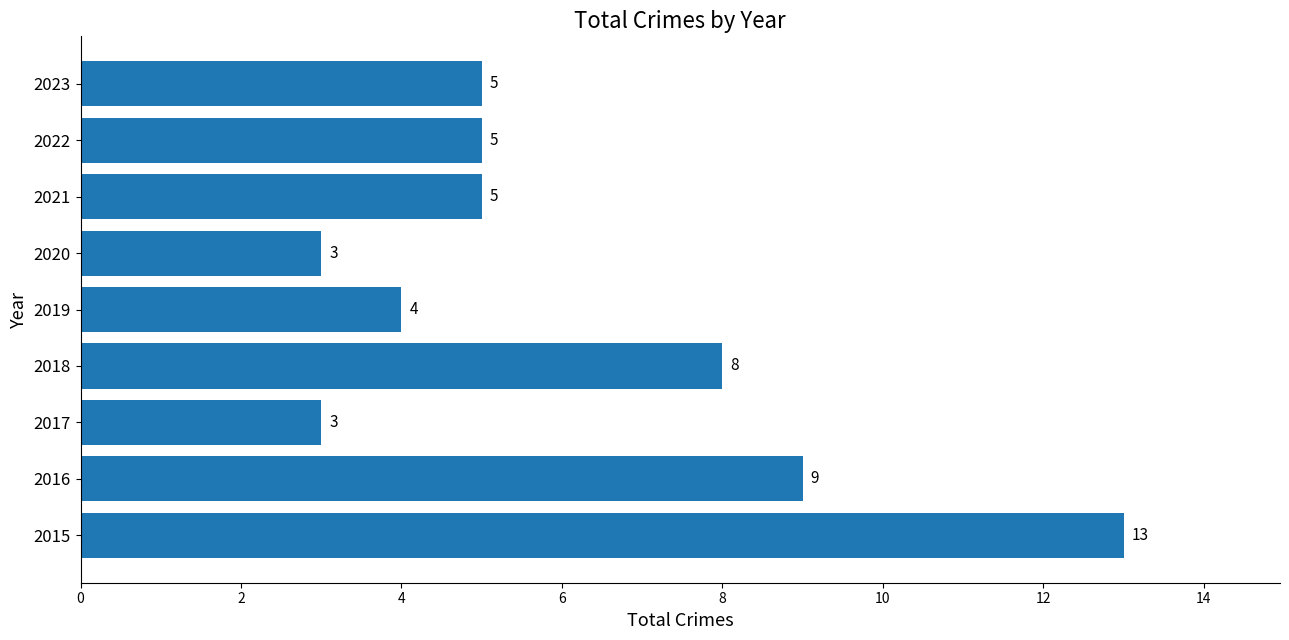

What is the maximum value shown in the chart?

13